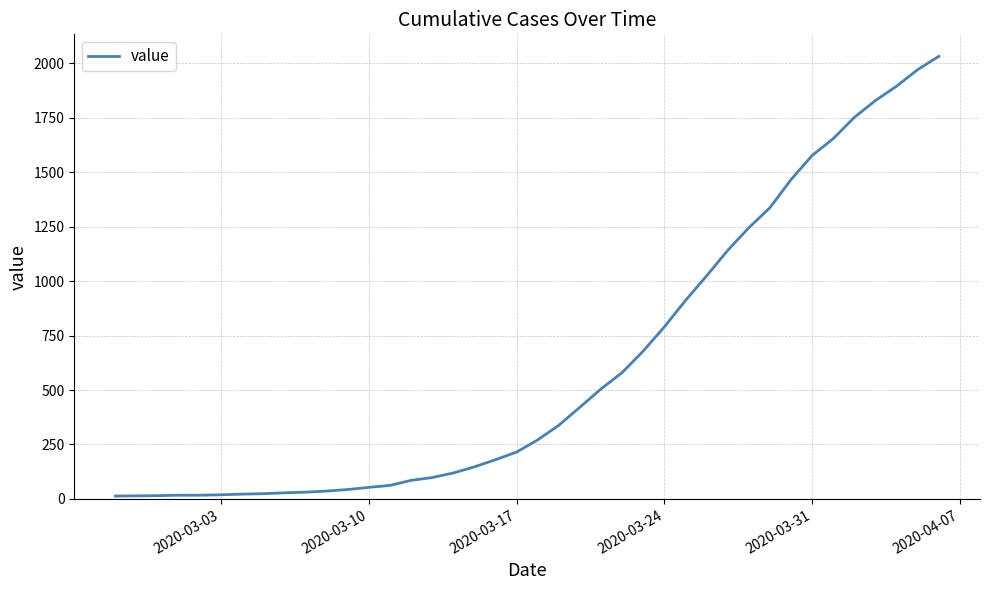

What is the difference between the maximum and minimum values?

2019